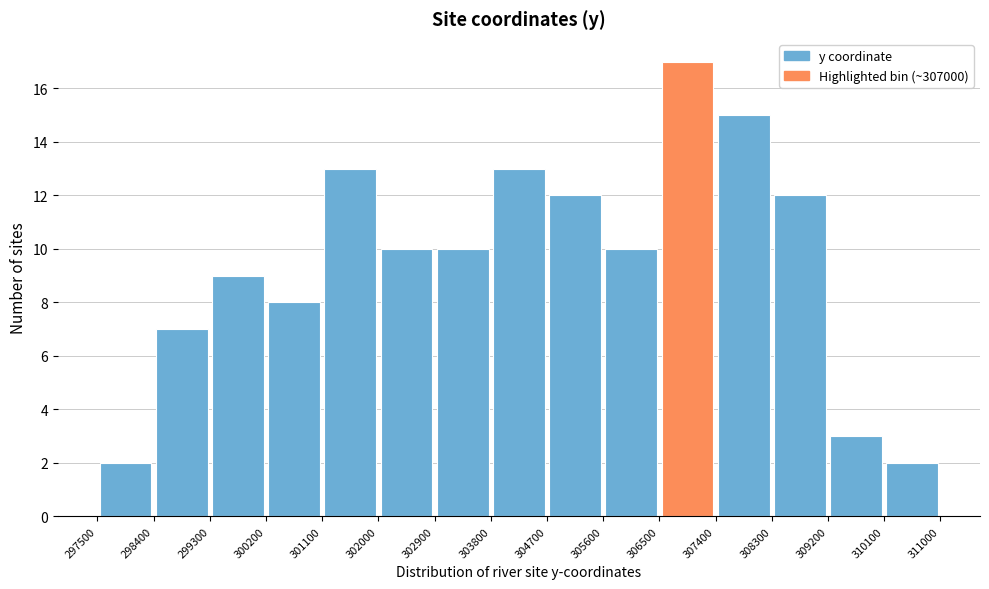

Reading left to right, list every bar in this chart as the range it spans on the x-axis followed by its height. The values are not printed on the chart, so give them approximately, as read against the axis.

297500 to 298400: 2
298400 to 299300: 7
299300 to 300200: 9
300200 to 301100: 8
301100 to 302000: 13
302000 to 302900: 10
302900 to 303800: 10
303800 to 304700: 13
304700 to 305600: 12
305600 to 306500: 10
306500 to 307400: 17
307400 to 308300: 15
308300 to 309200: 12
309200 to 310100: 3
310100 to 311000: 2